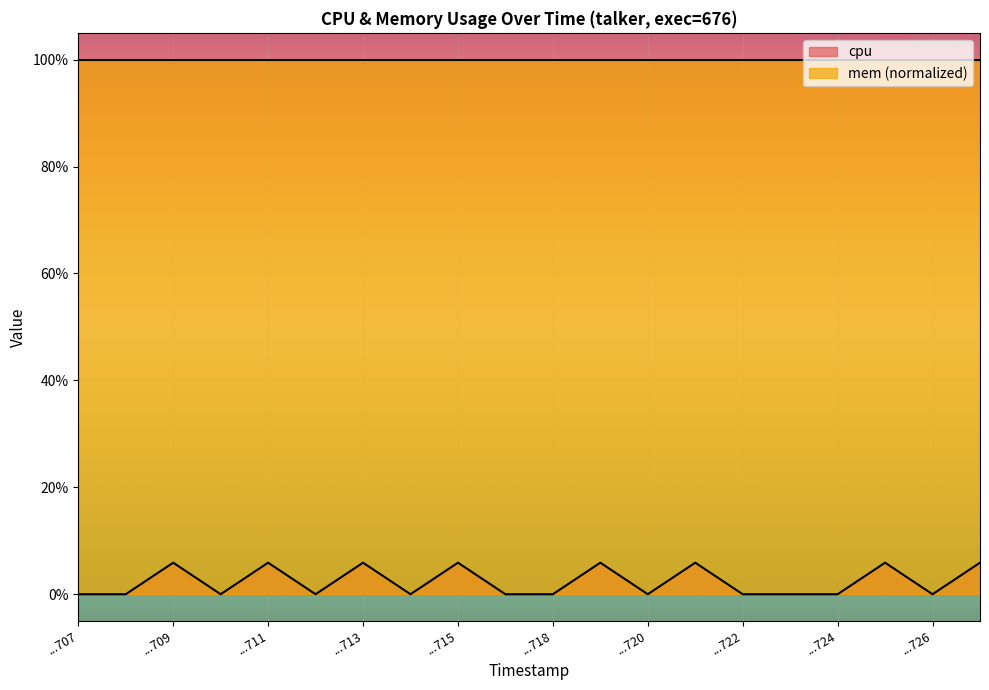

True or false: cpu and mem (normalized) intersect in this chart.

False